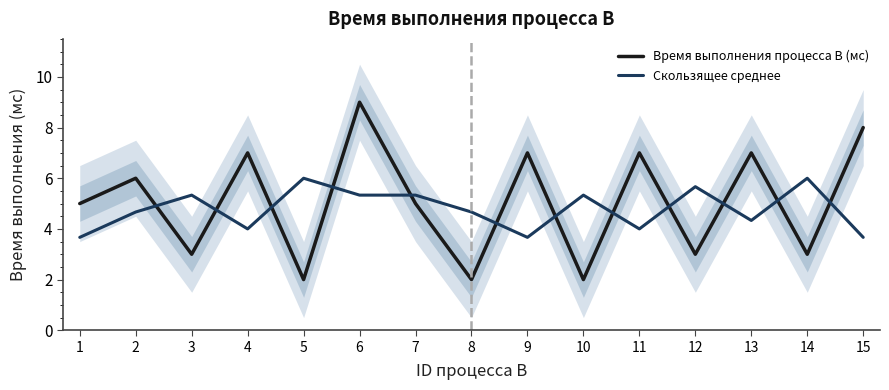

What is the value of the Время выполнения процесса B (мс) point at the 1st from the left?

5.0